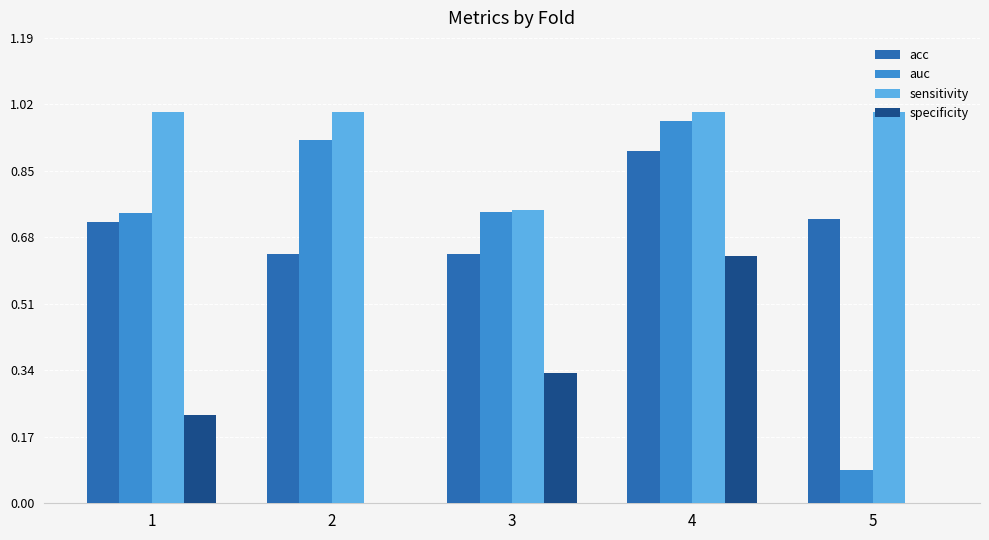

What is the sum of all auc values?

3.5